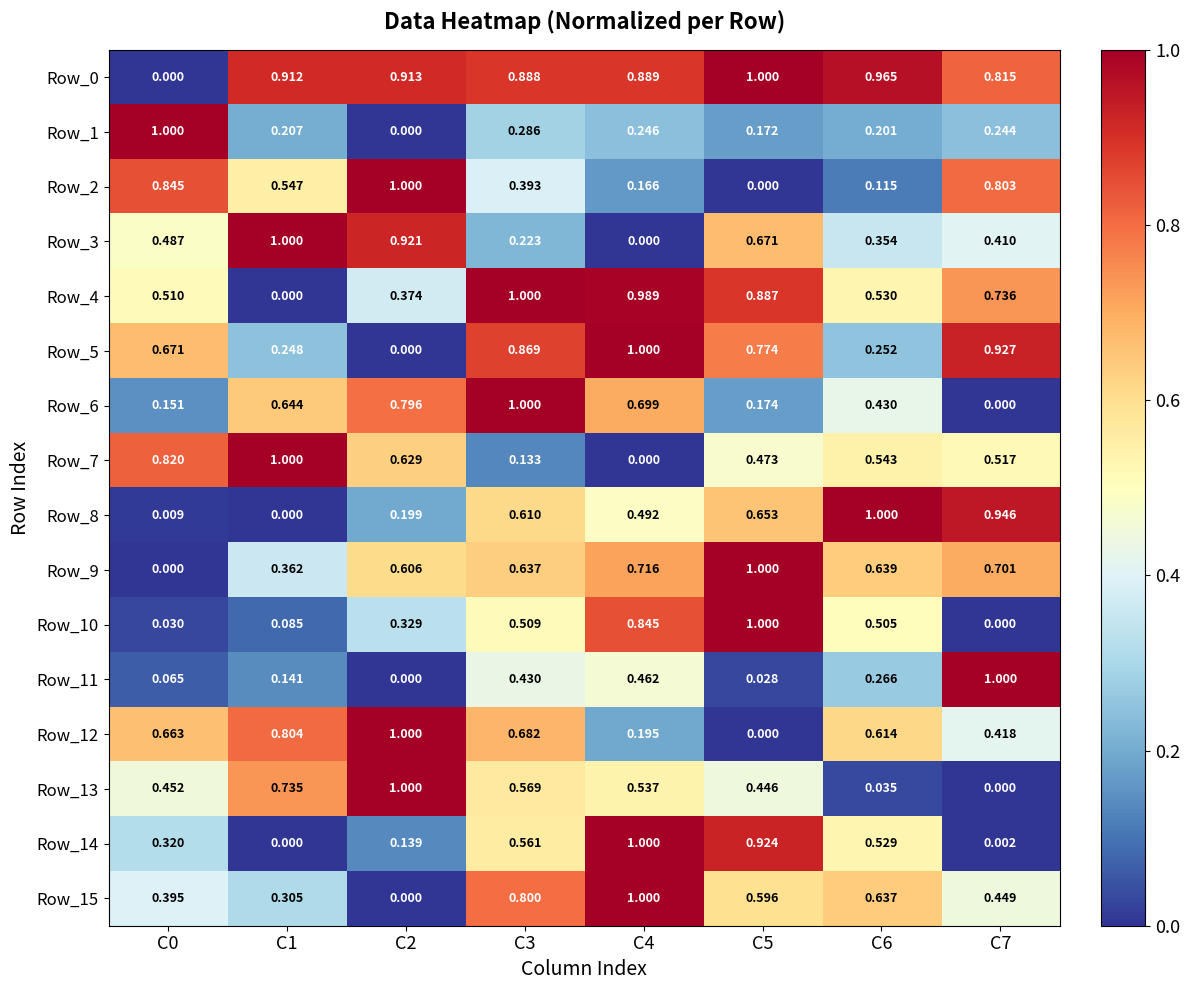

Between C1 and C5, which series saw the biggest shift?

Row_14